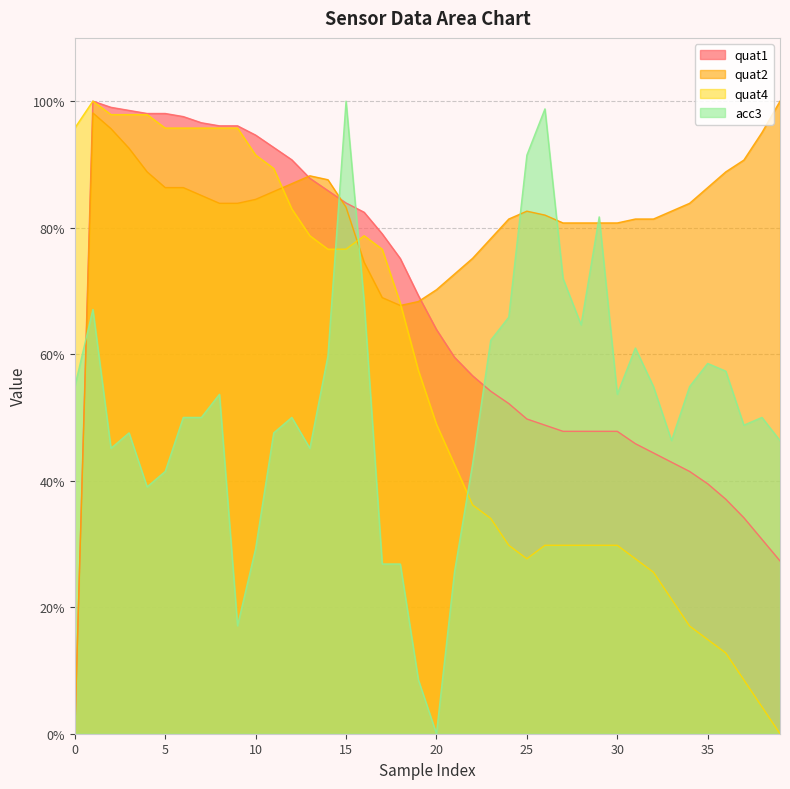

Which series has the widest spread of values?

quat1